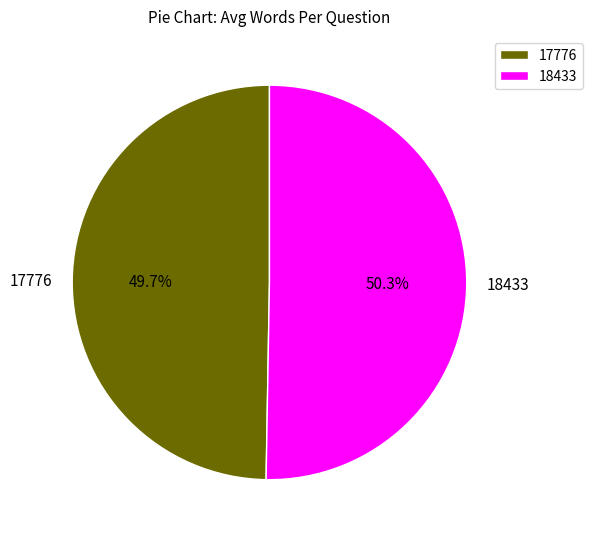

Does 18433 represent more than half of the total?

Yes